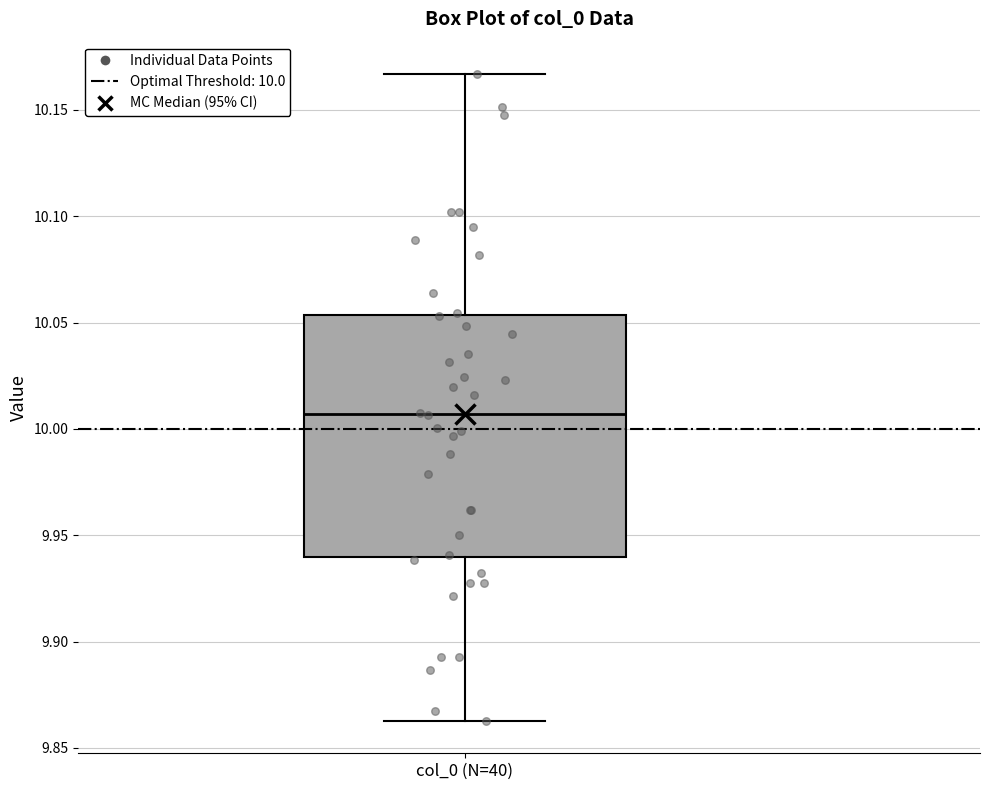

Read this box plot against the y-axis: the position of the median line, the range covered by the box, and the ends of both whiskers. The values are not printed on the chart, so give them approximately, as read against the axis.

median 10.005, box 9.940 to 10.055, whiskers 9.865 to 10.165